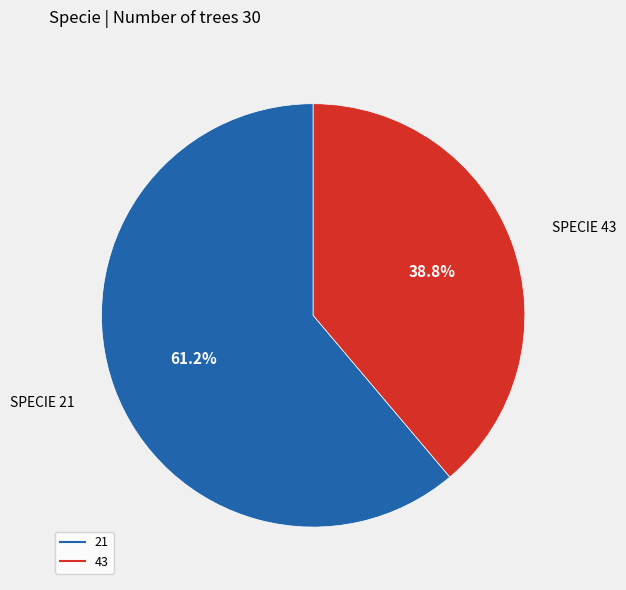

Which slice is the largest?

21